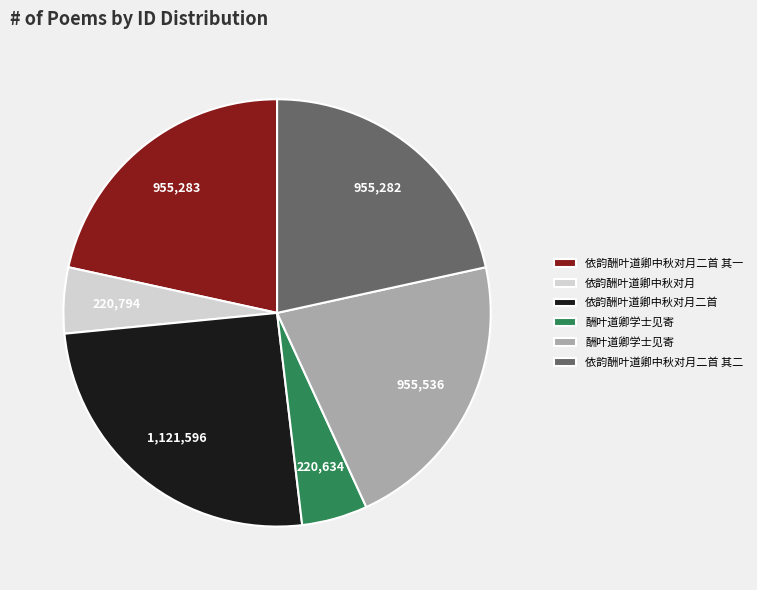

Does any single category account for the majority?

No